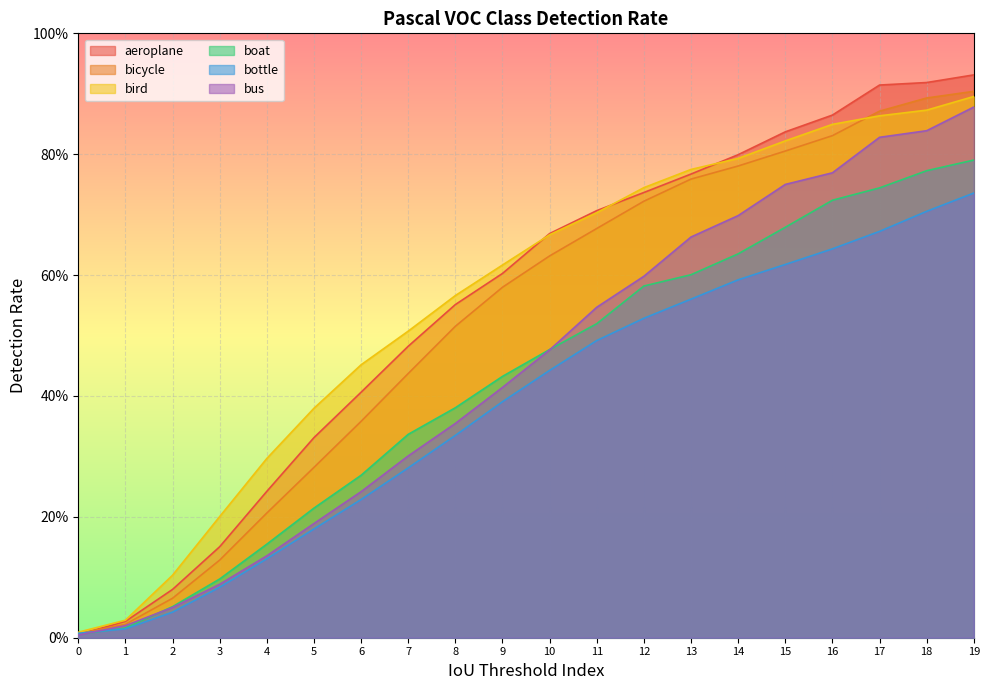

Which series changed the most between 10 and 13?

bus